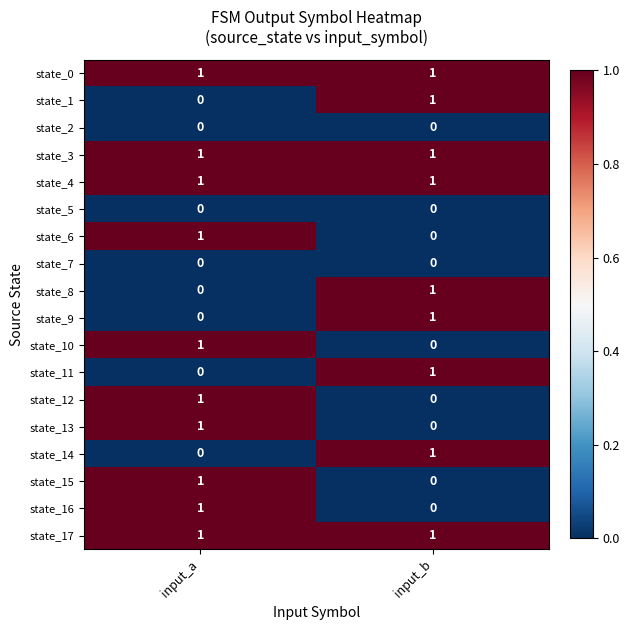

The state_0 series shows 1 at input_a. True or false?

True